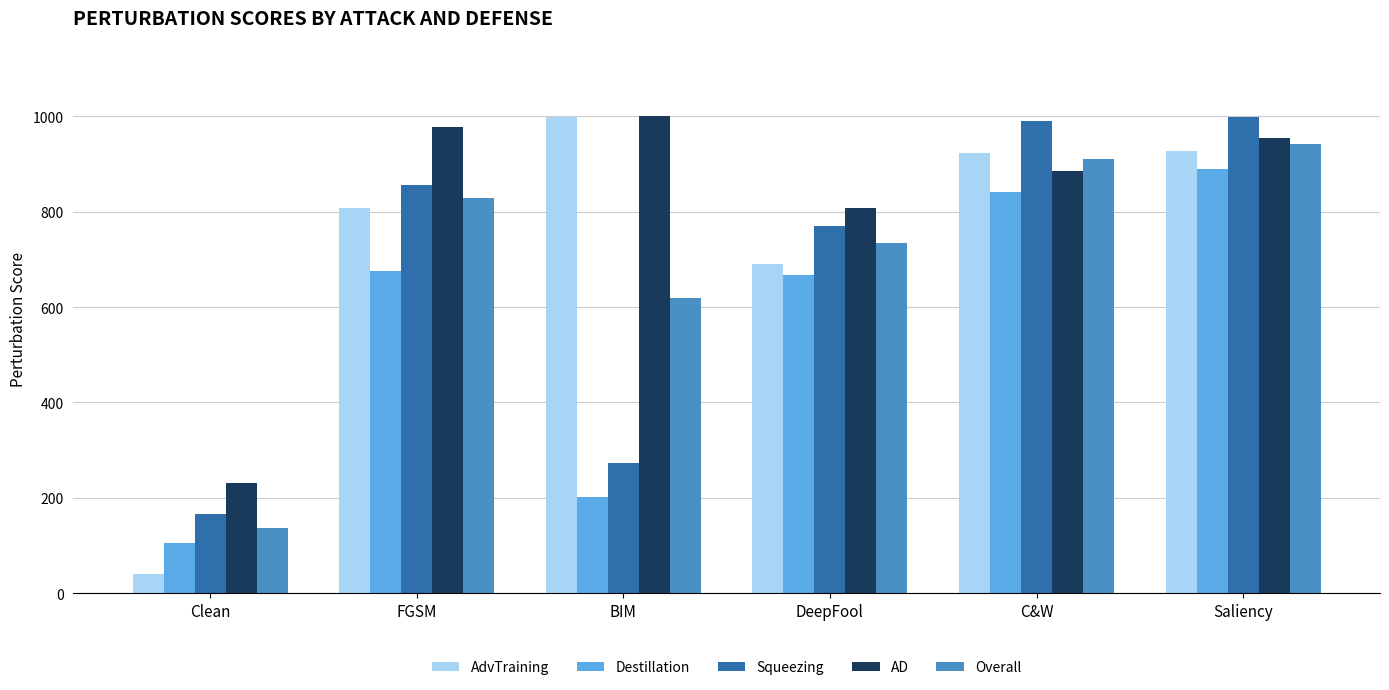

What is the label of the 3rd bar from the right?

DeepFool